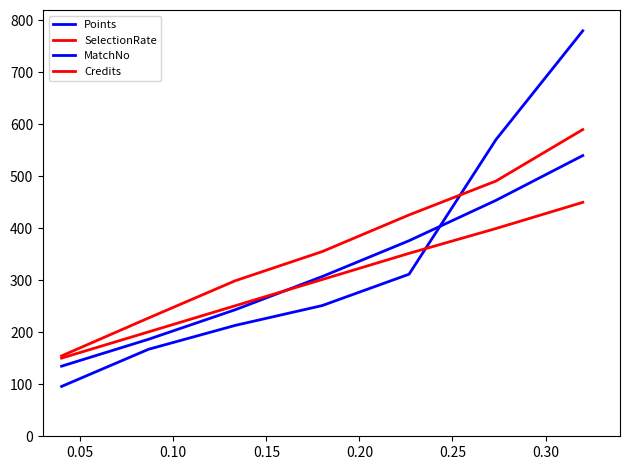

How many lines are shown in the chart?

4